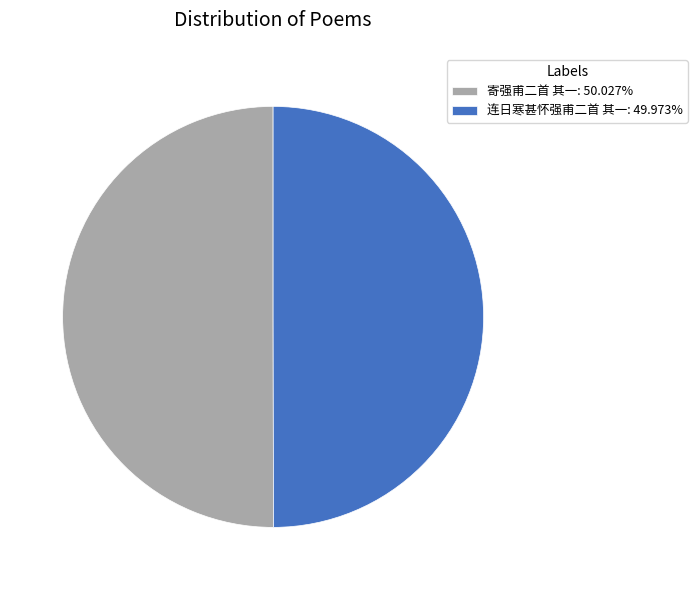

What is the ratio of the value at 连日寒甚怀强甫二首 其一: 49.973% to the value at 寄强甫二首 其一: 50.027%?

1.0